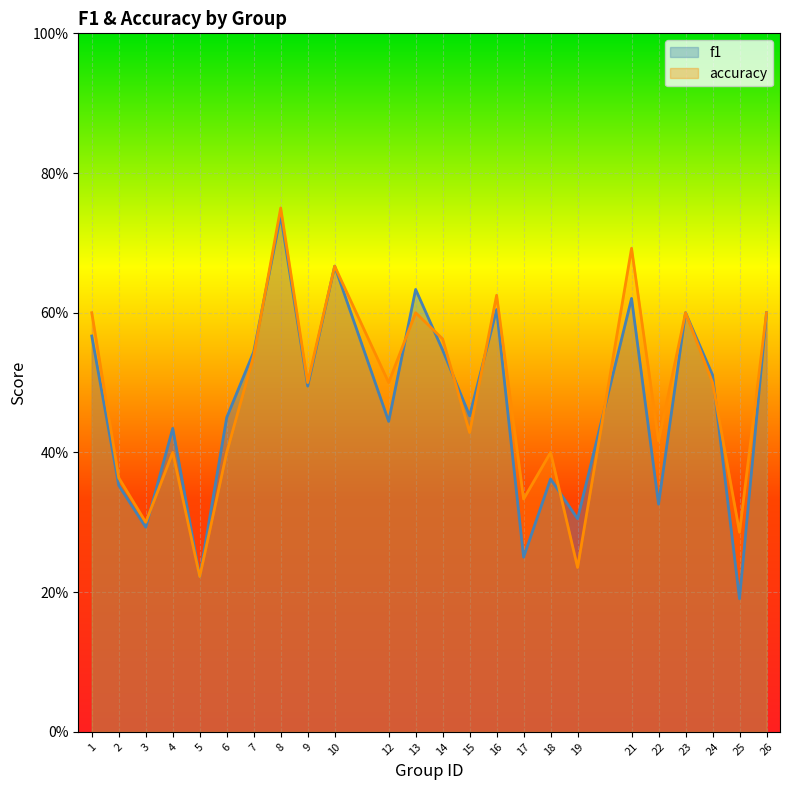

What is the sum of the accuracy values at 19 and 2?

0.6